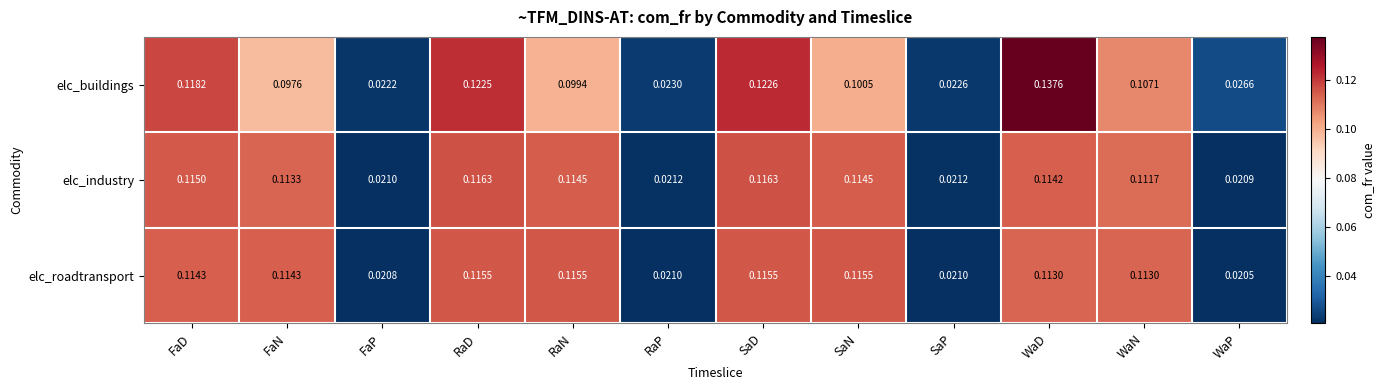

At which category does the chart reach its peak across all series?

WaD